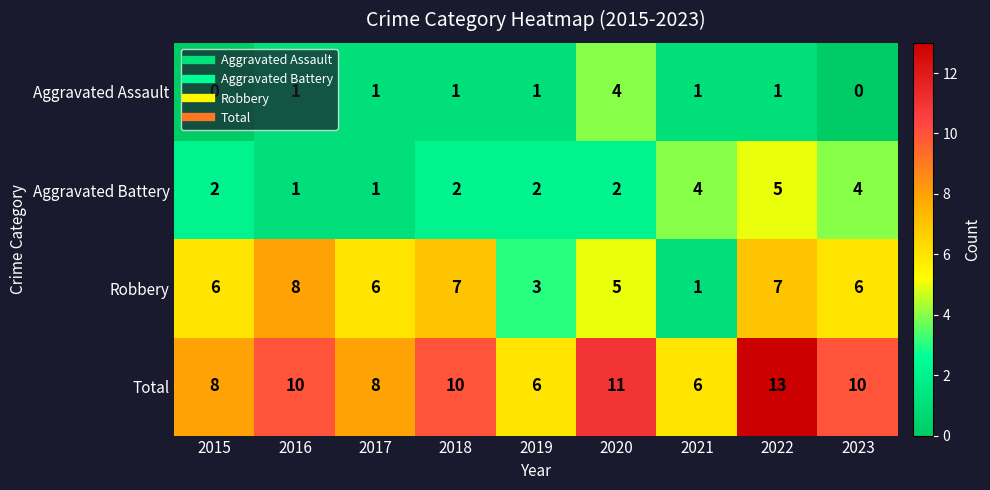

True or false: Robbery has a value of 6 at 2023.

True